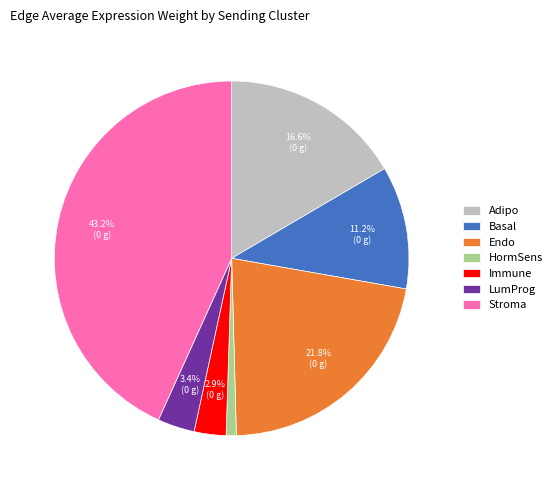

Combined, do HormSens and Immune account for over 50%?

No